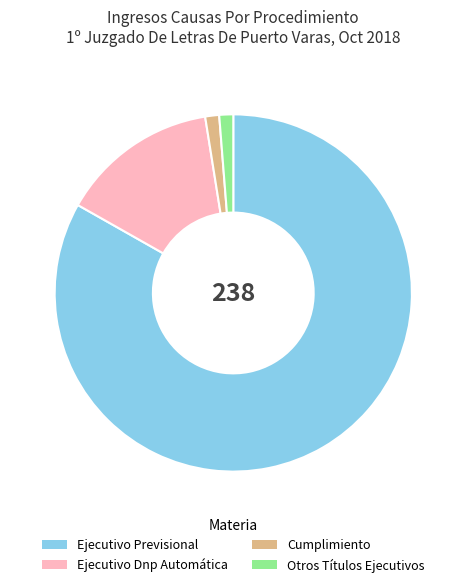

How many segments does this pie chart have?

4